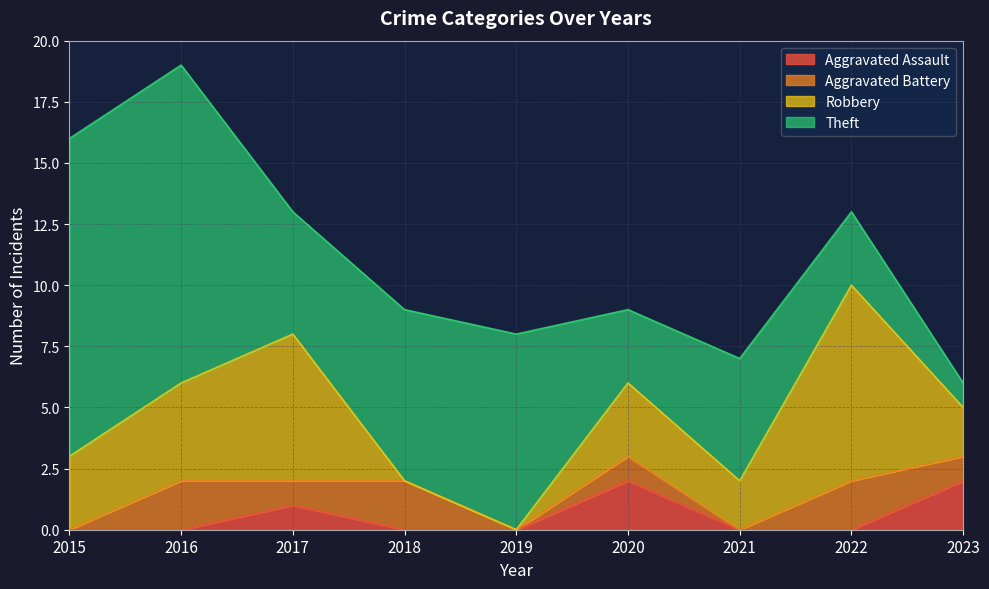

How many positive values does the Robbery series have?

7